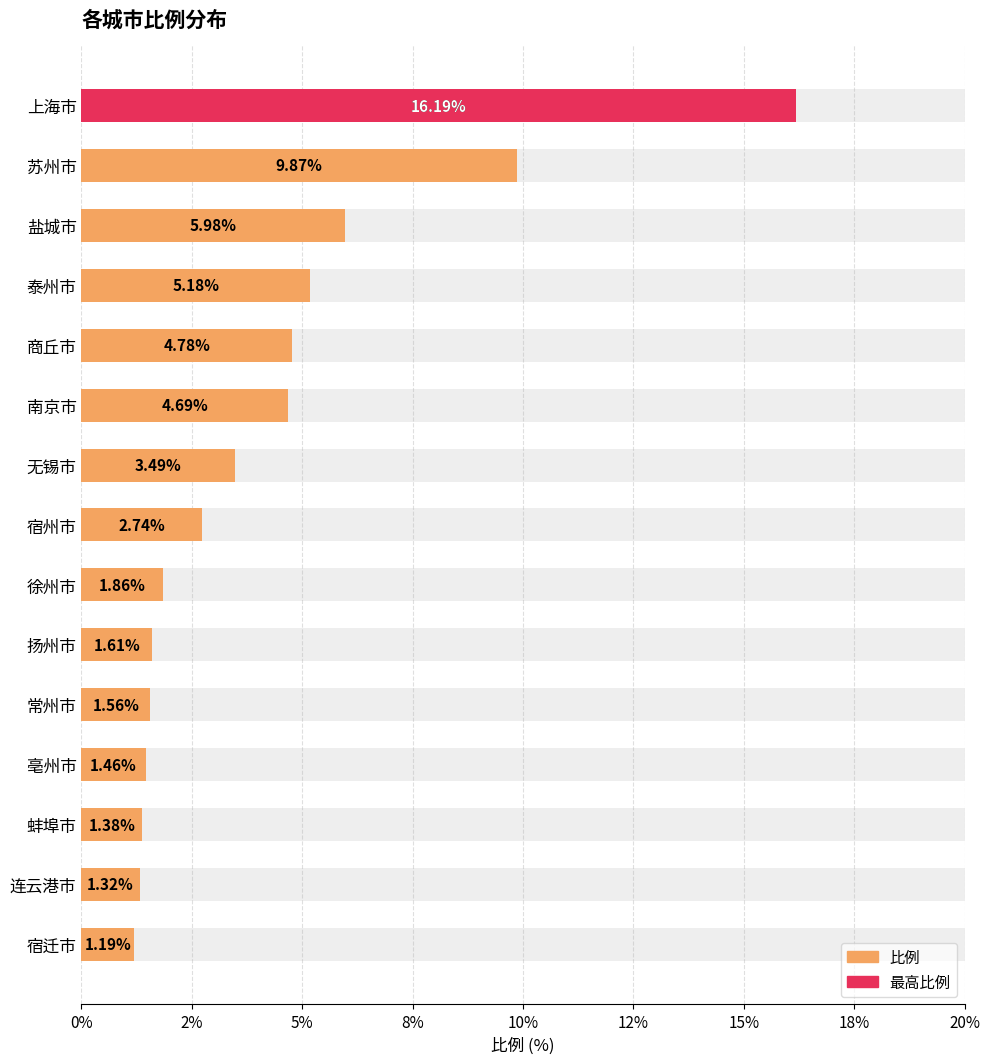

Reading left to right, what are all the values shown in this chart?

16.2	9.9	6.0	5.2	4.8	4.7	3.5	2.7	1.9	1.6	1.6	1.5	1.4	1.3	1.2